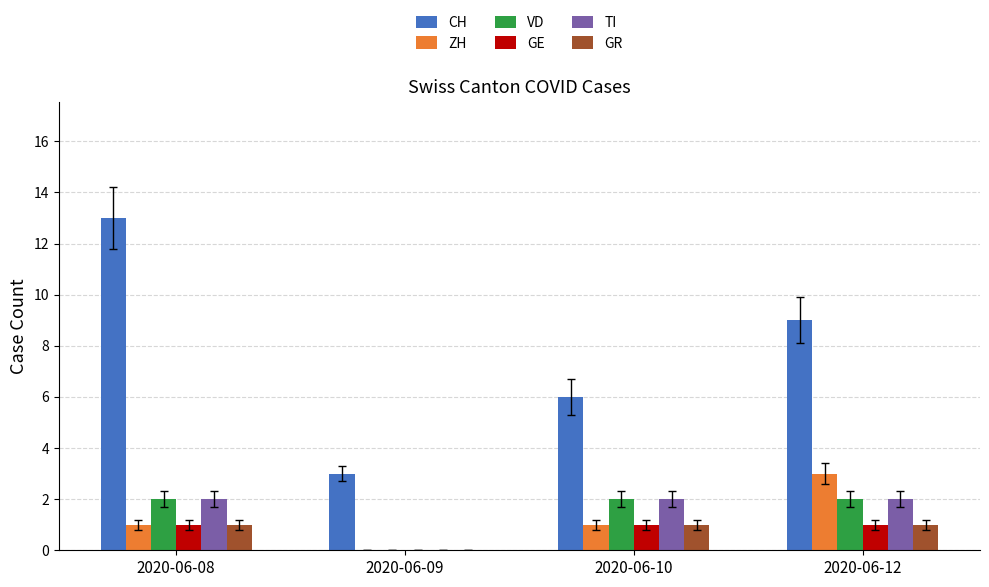

The value of CH at 2020-06-10 is 8. True or false?

False